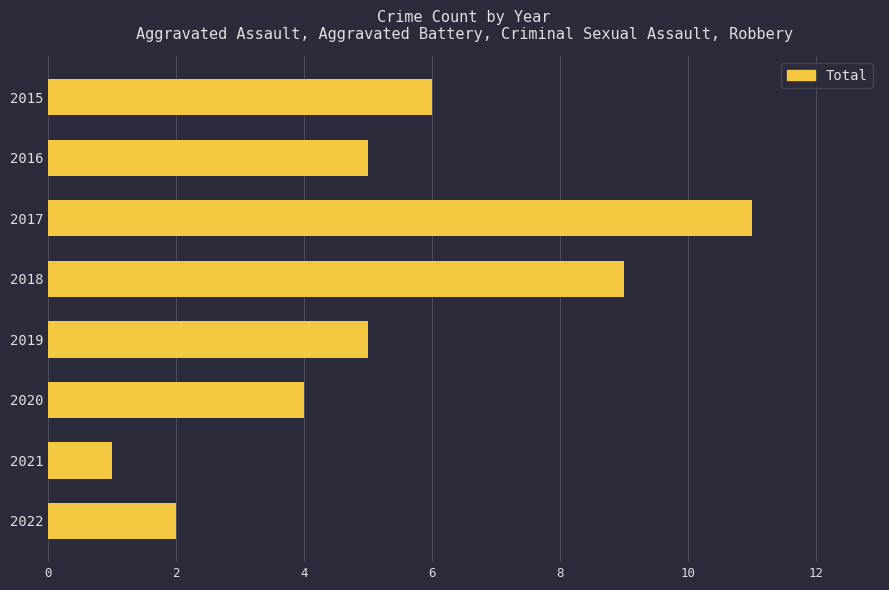

At which category does the chart reach its peak across all series?

2017